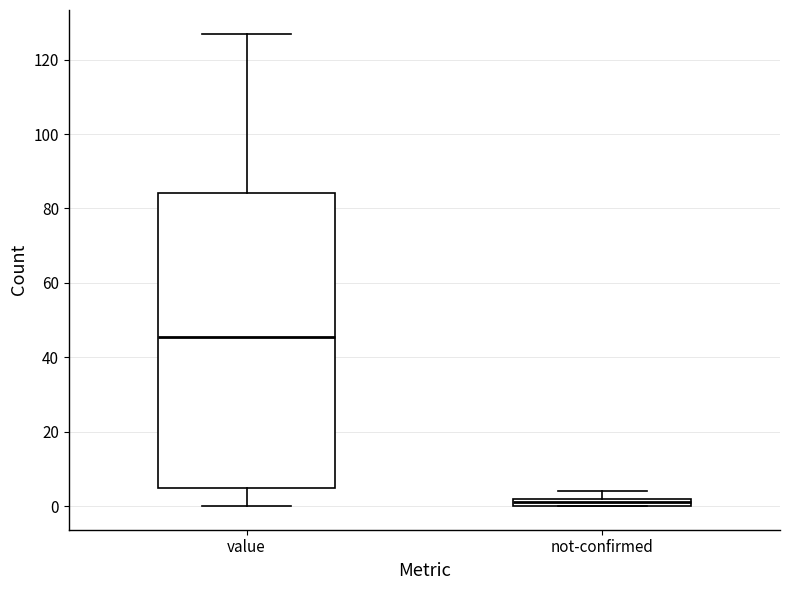

Which box has the highest median line?

value